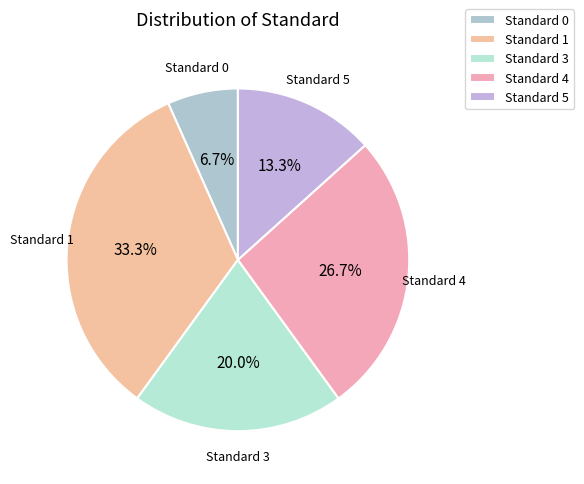

Rank the categories by value from highest to lowest.

Standard 1, Standard 4, Standard 3, Standard 5, Standard 0